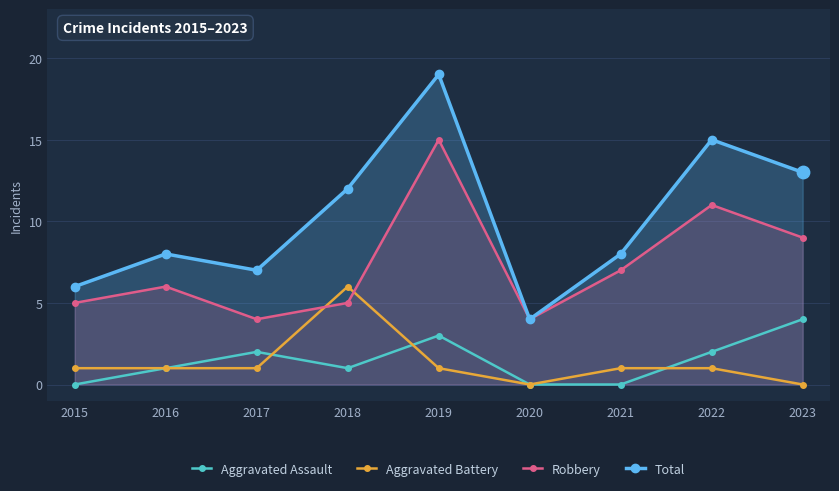

Which series contains the highest Y value?

Total